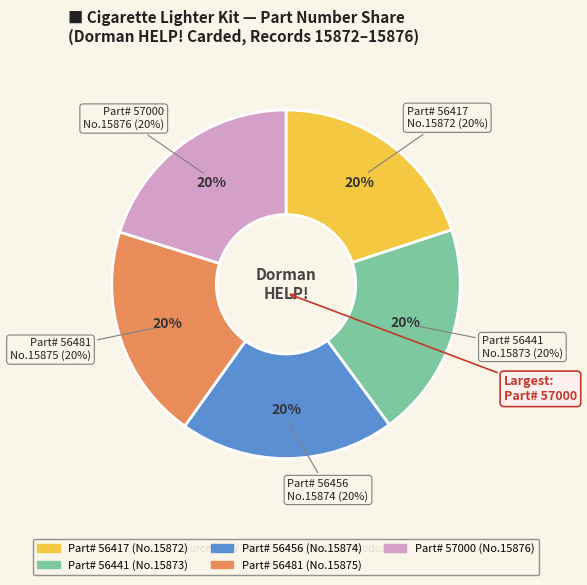

Count the number of slices in the pie.

5